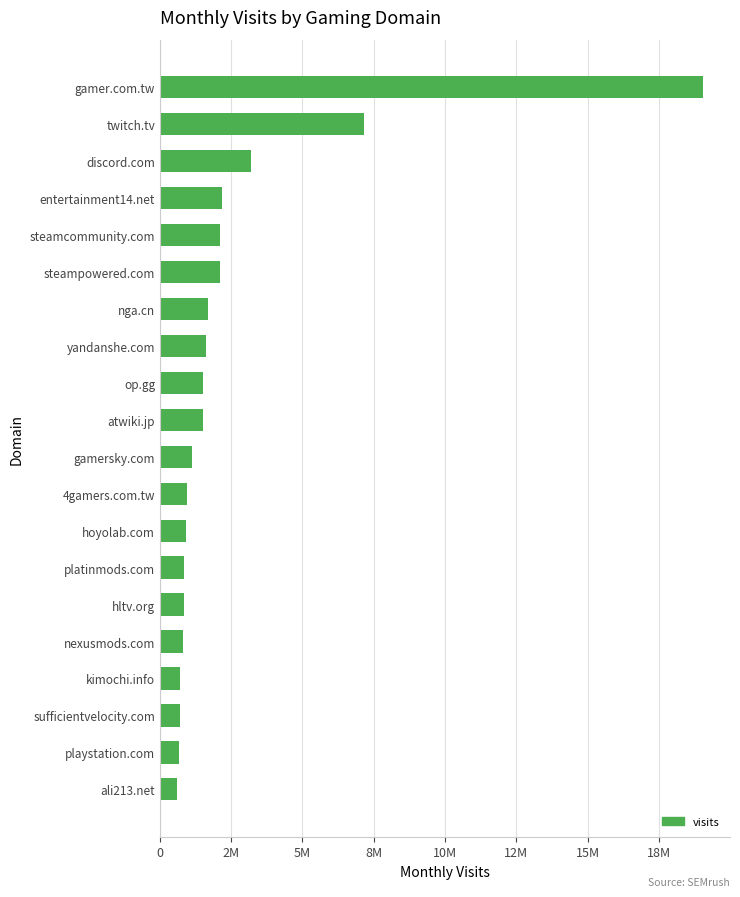

Does the chart contain any negative values?

No